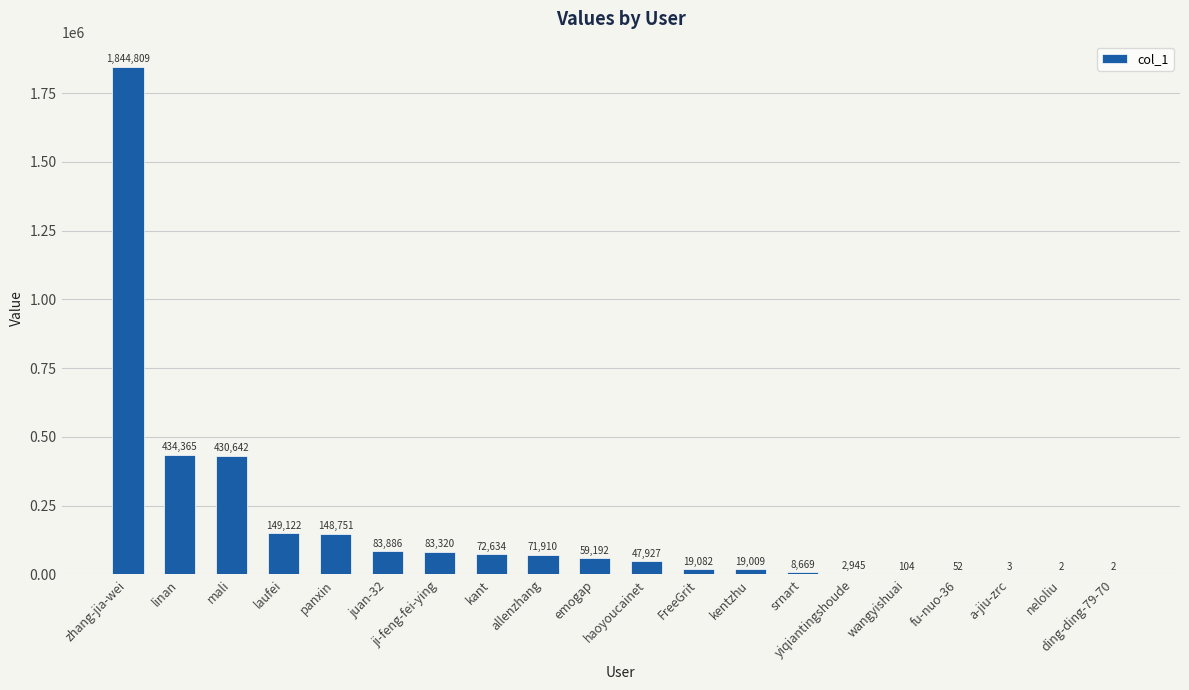

Are the bars horizontal?

No